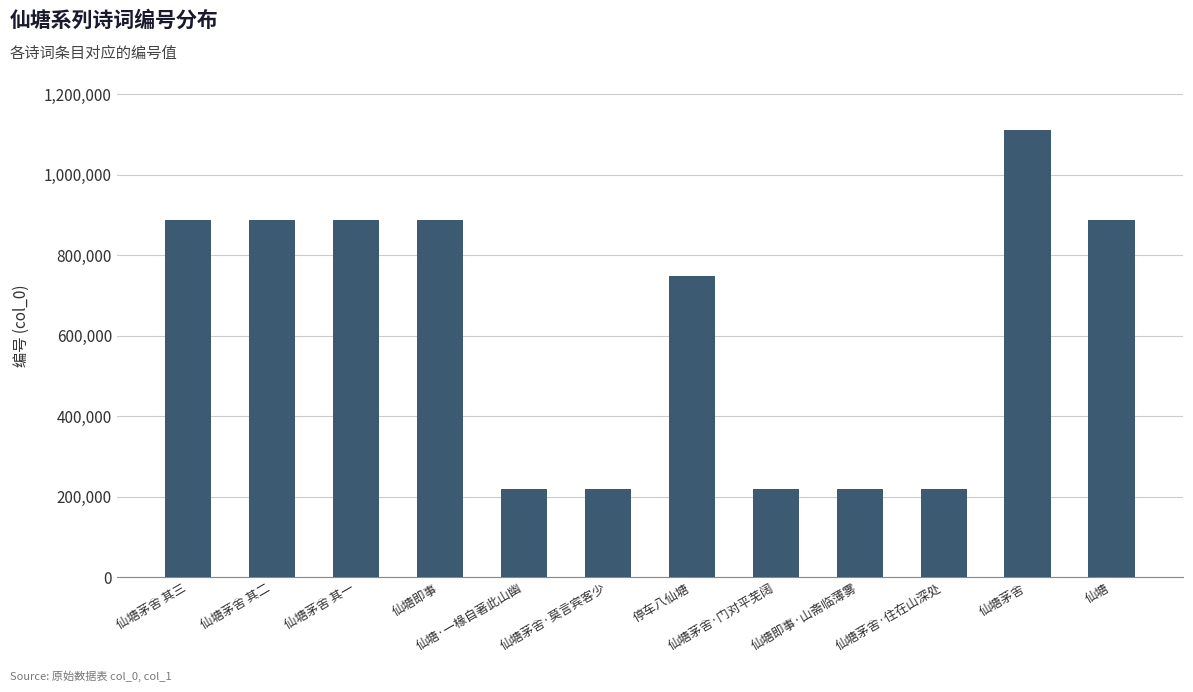

Is it true that the value at 仙塘茅舍 is 1779718?

False